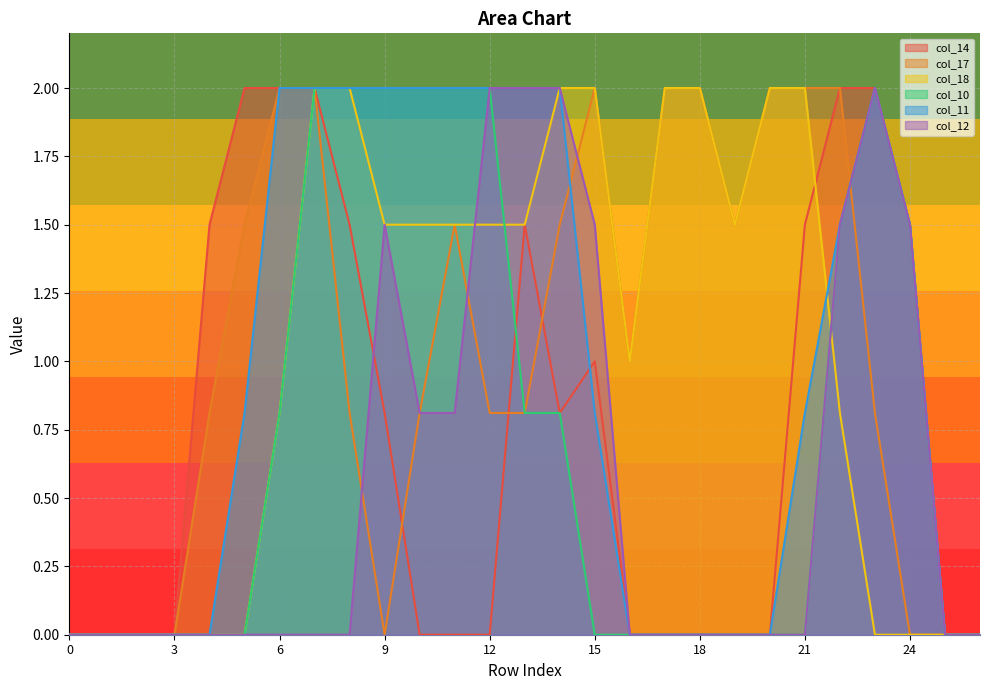

True or false: col_10 and col_11 cross at least once.

False